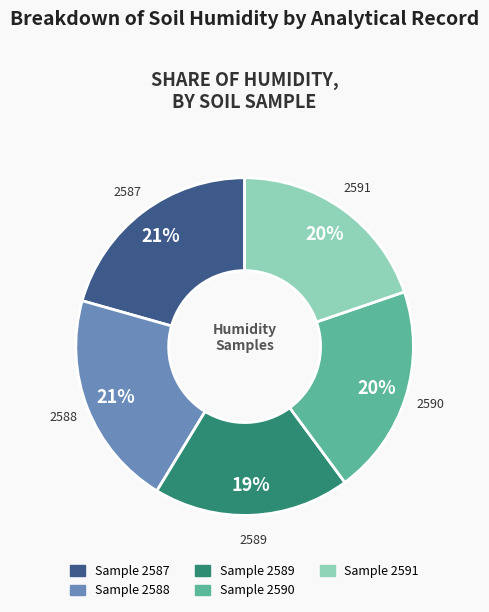

Does any single category account for the majority?

No